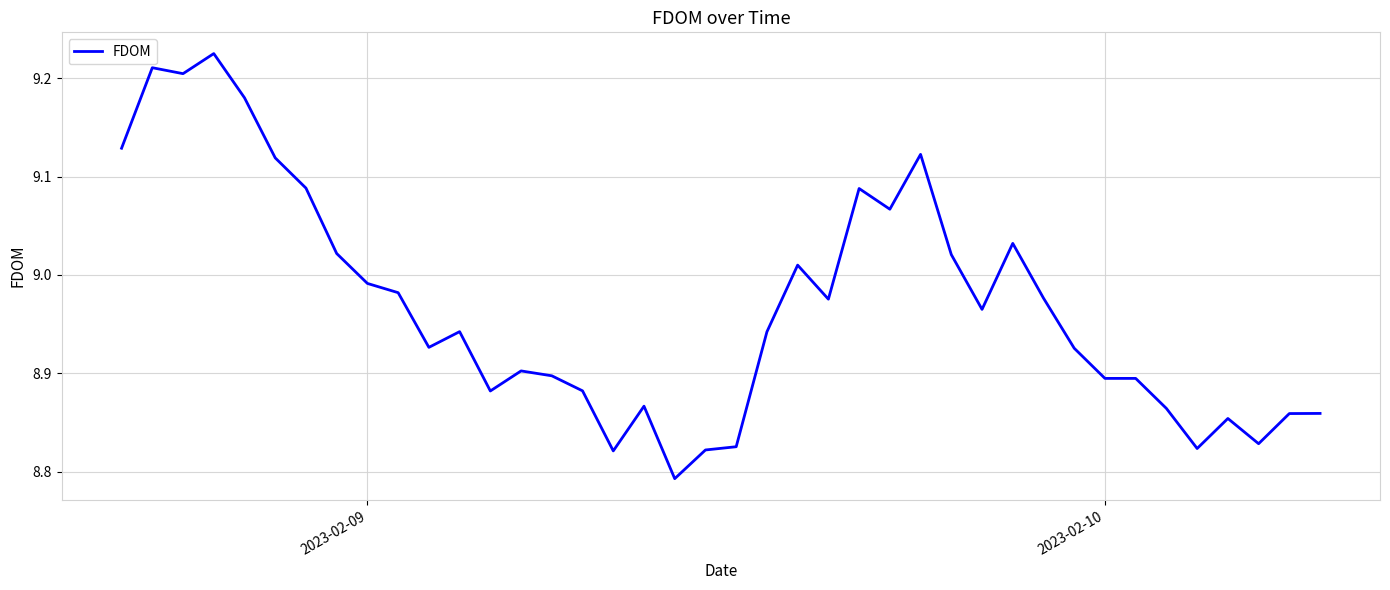

How many lines are shown in the chart?

1